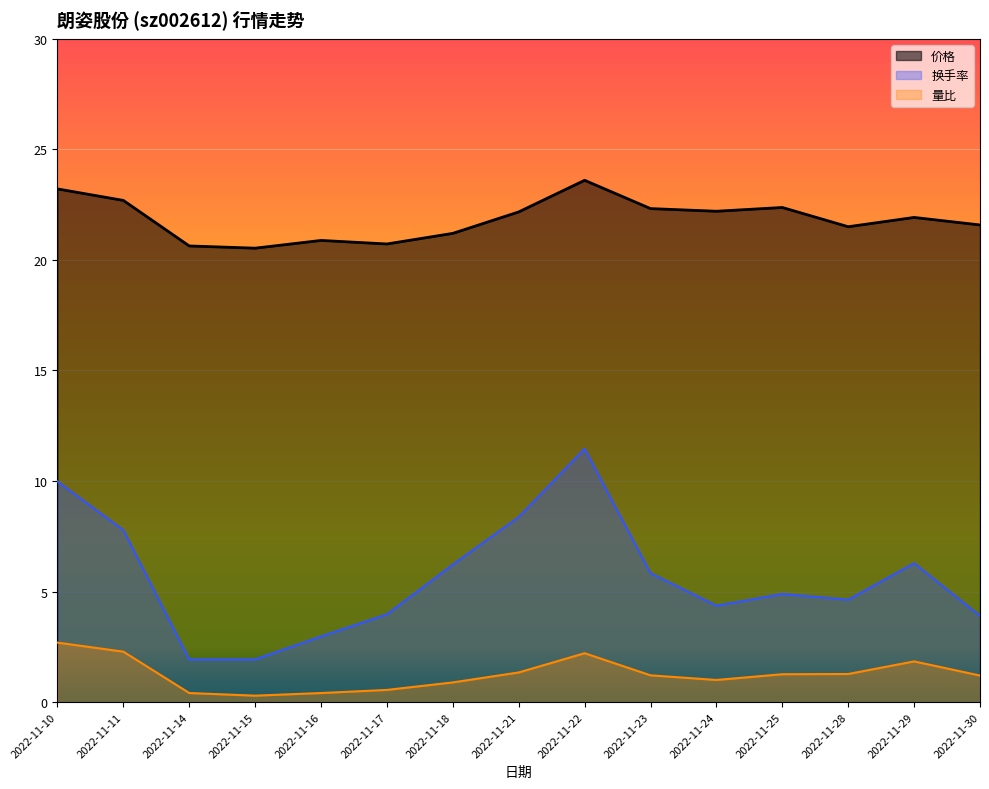

At how many categories does at least one series exceed 5?

15